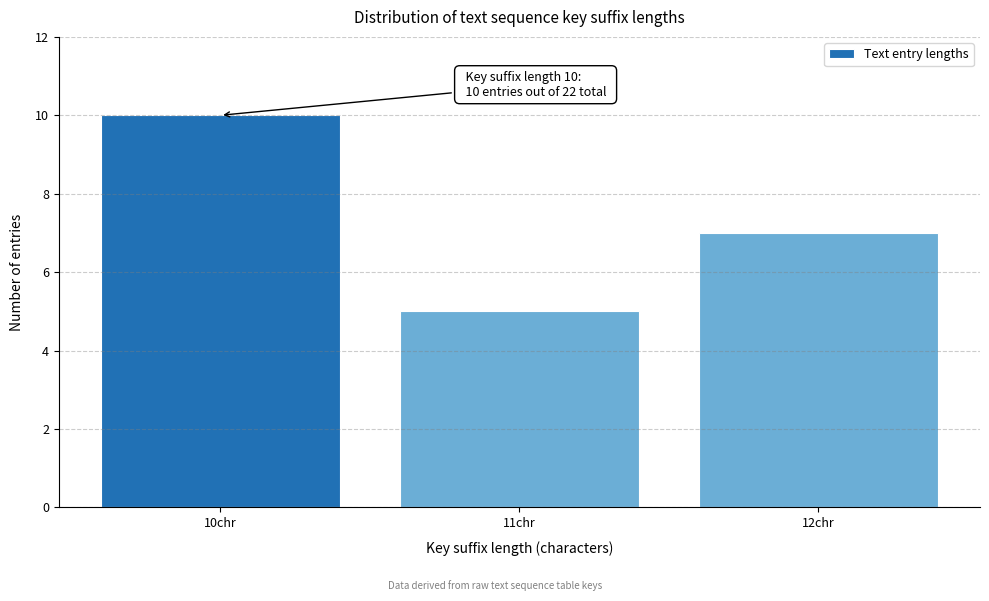

Reading left to right, transcribe all the data shown in this chart.

10	5	7